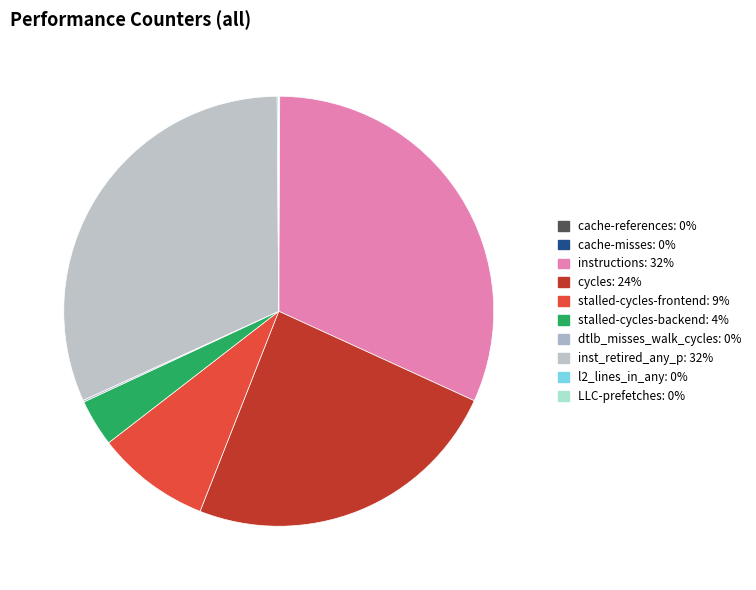

What percentage is NOT represented by l2_lines_in_any?

99.9%